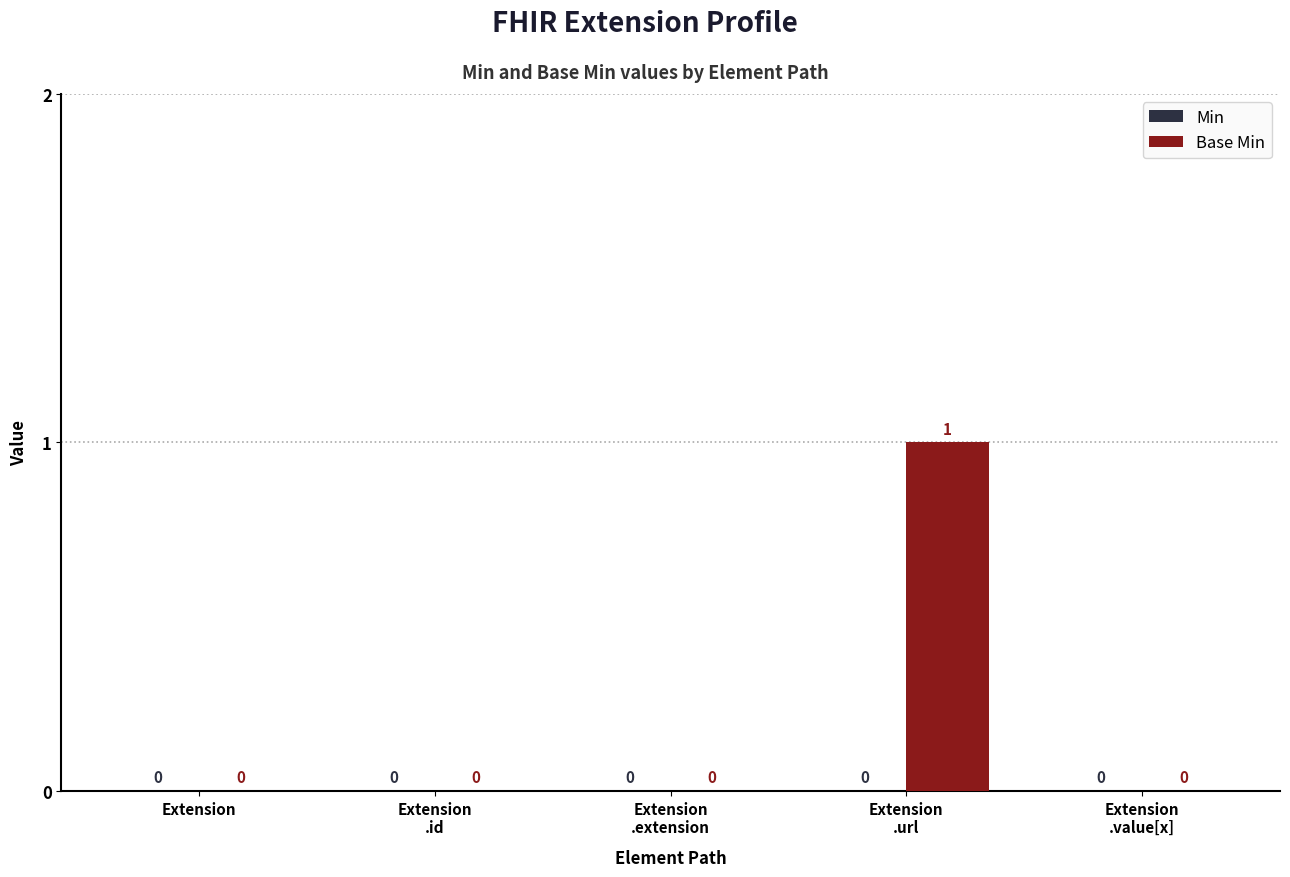

The chart shows a value of 0 at Extension. True or false?

True